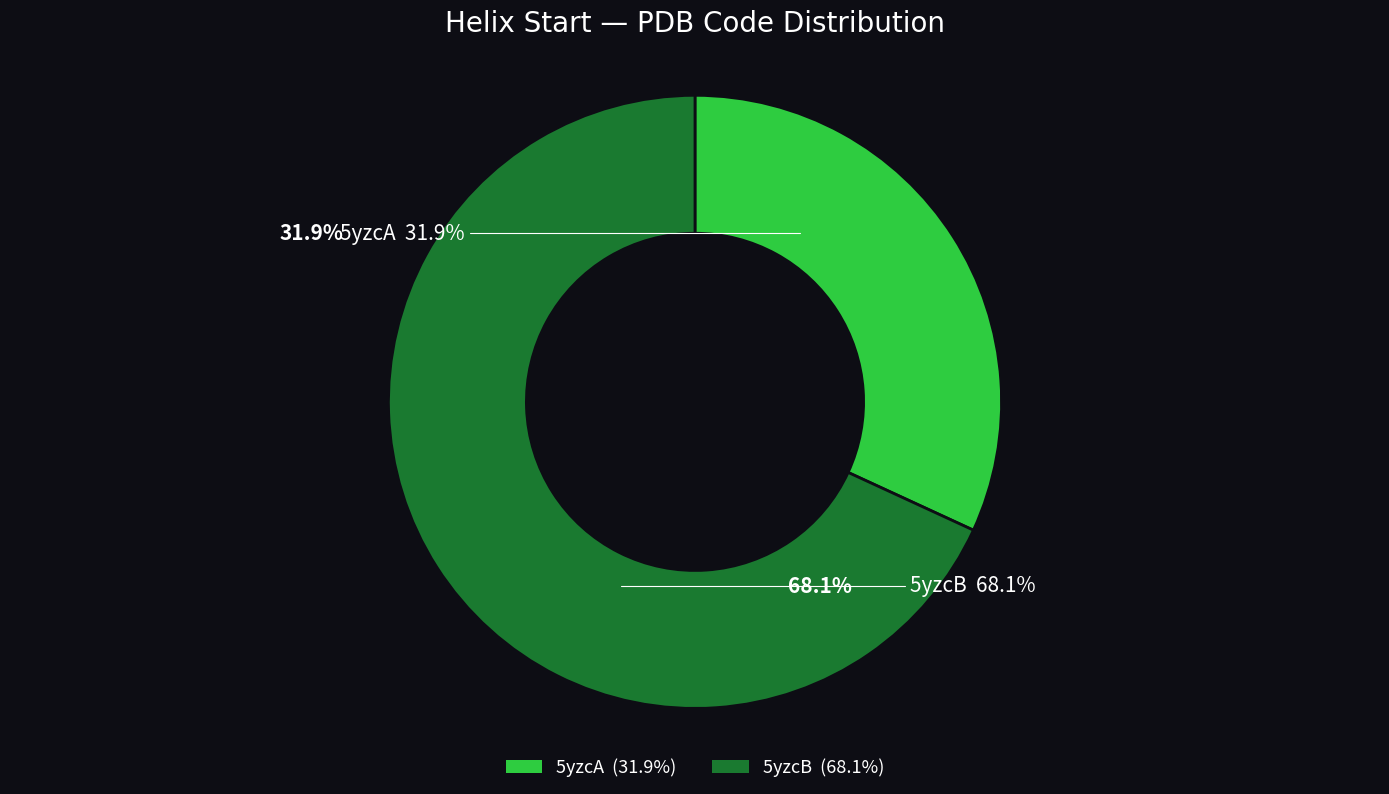

Does any single category account for the majority?

Yes